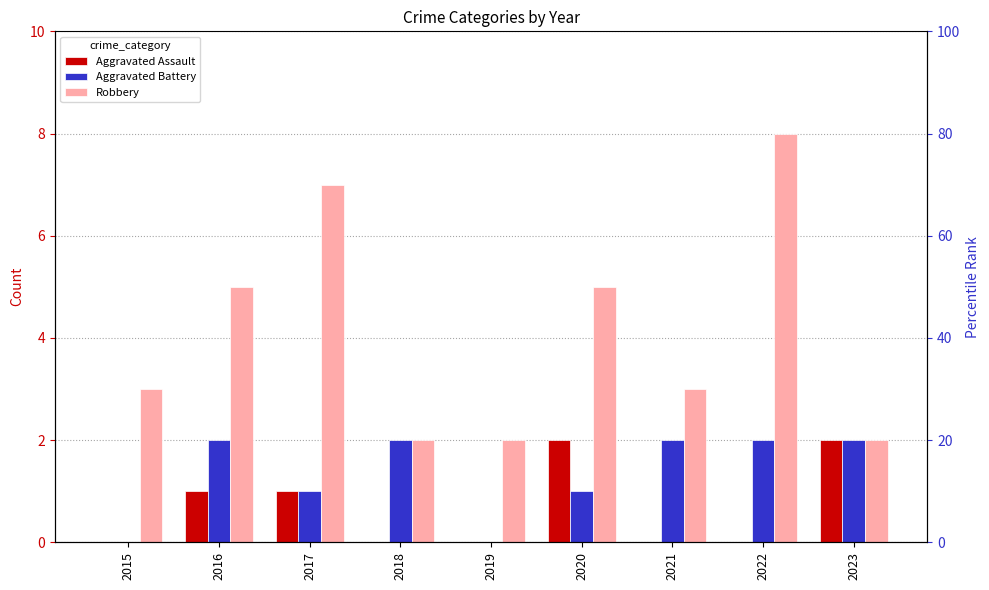

How many values in the Aggravated Battery series are below 2?

4